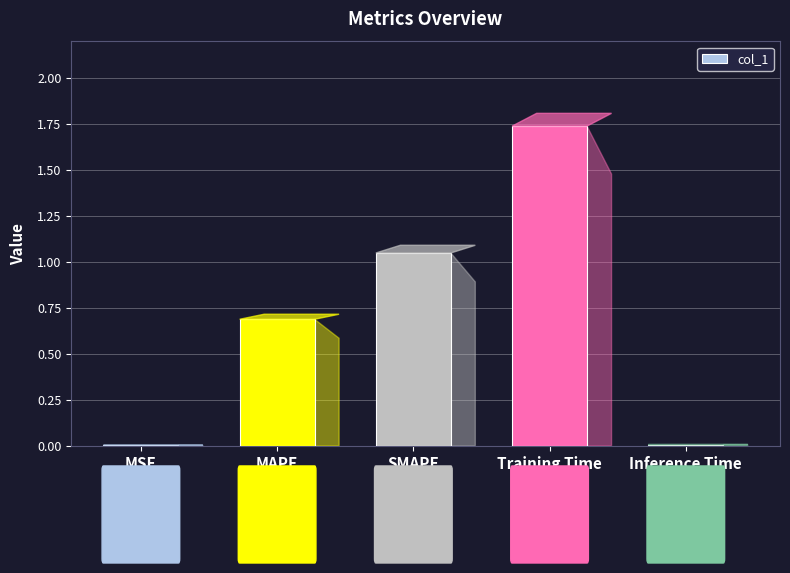

True or false: the data shows 0.4 at MAPE.

False